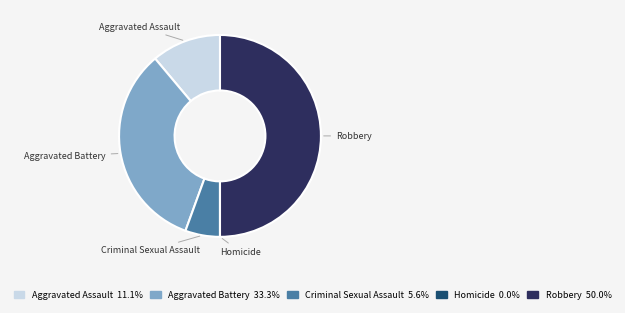

Which has a higher value, Robbery or Aggravated Assault?

Robbery